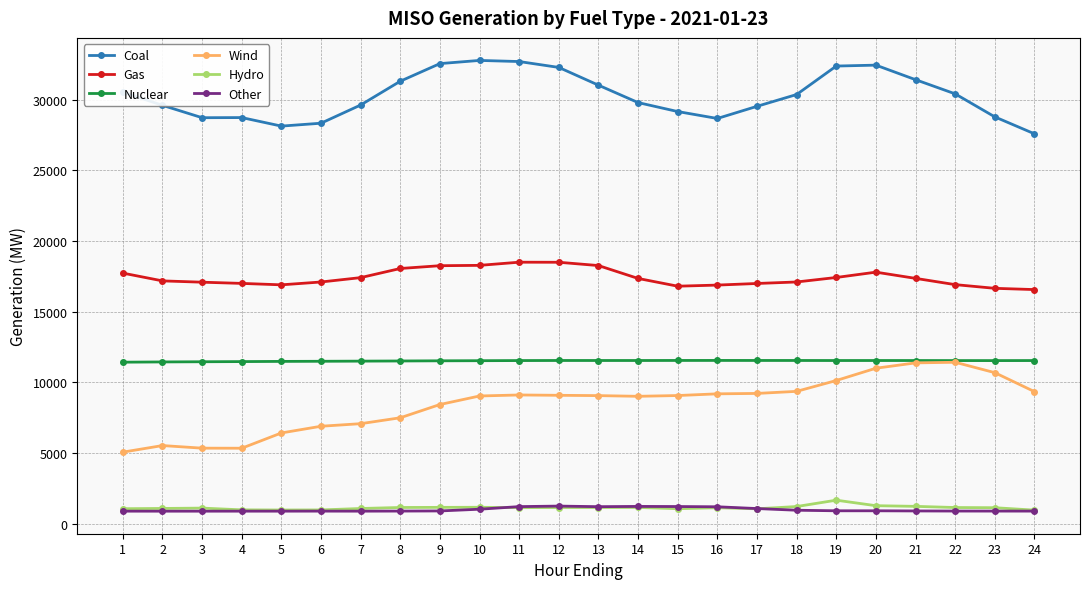

What is the value of the Wind point at the 12th from the left?

9093.9